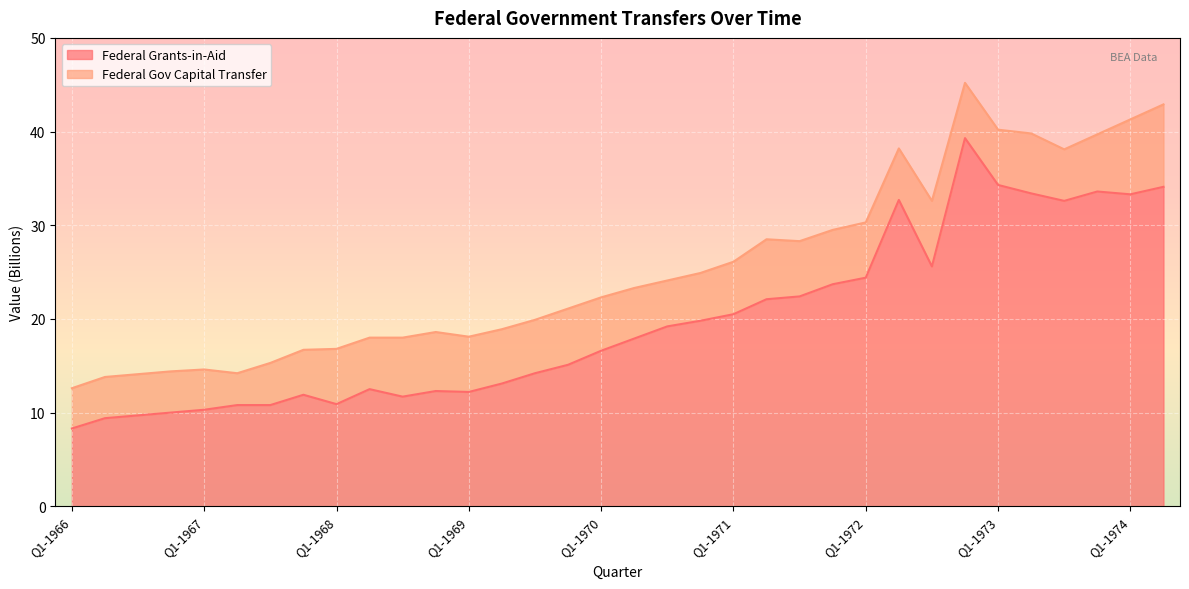

How many lines are shown in the chart?

2